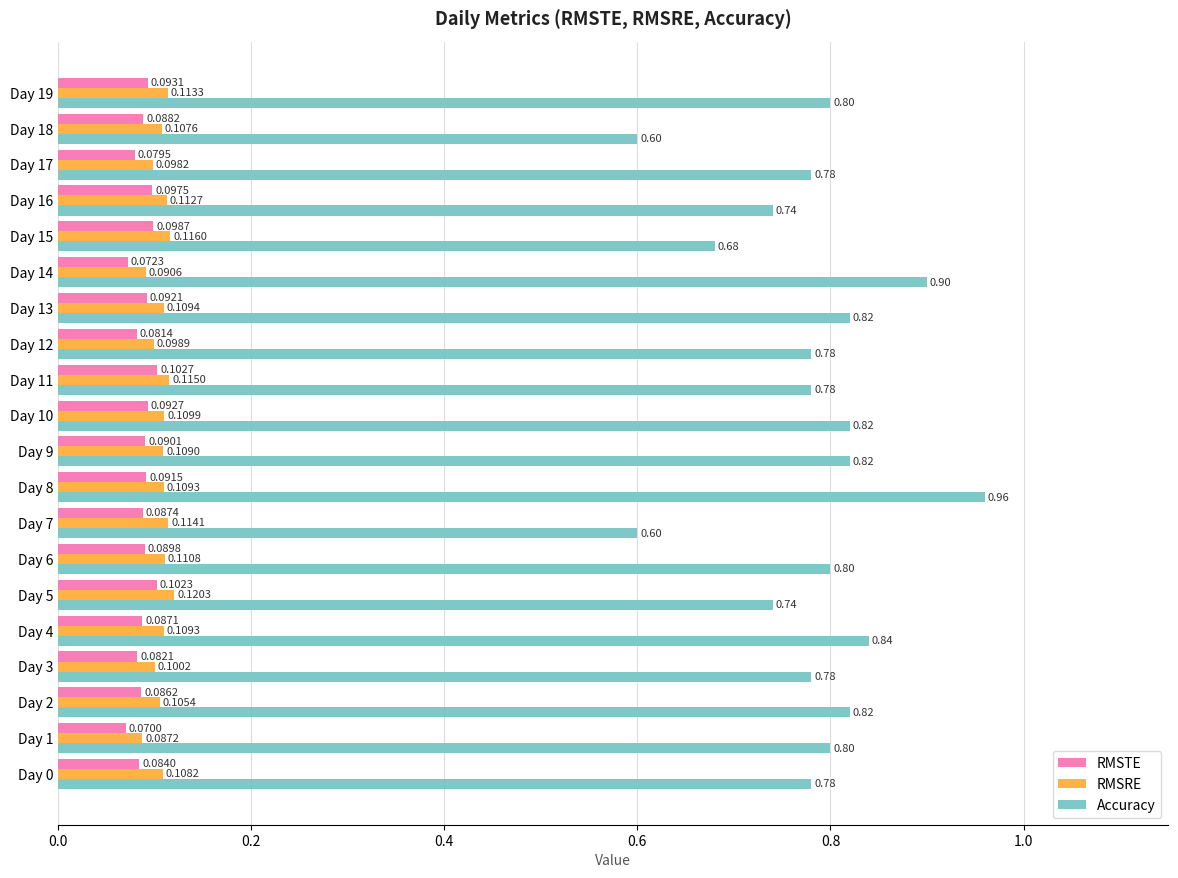

Between Day 12 and Day 14, which series saw the biggest shift?

Accuracy